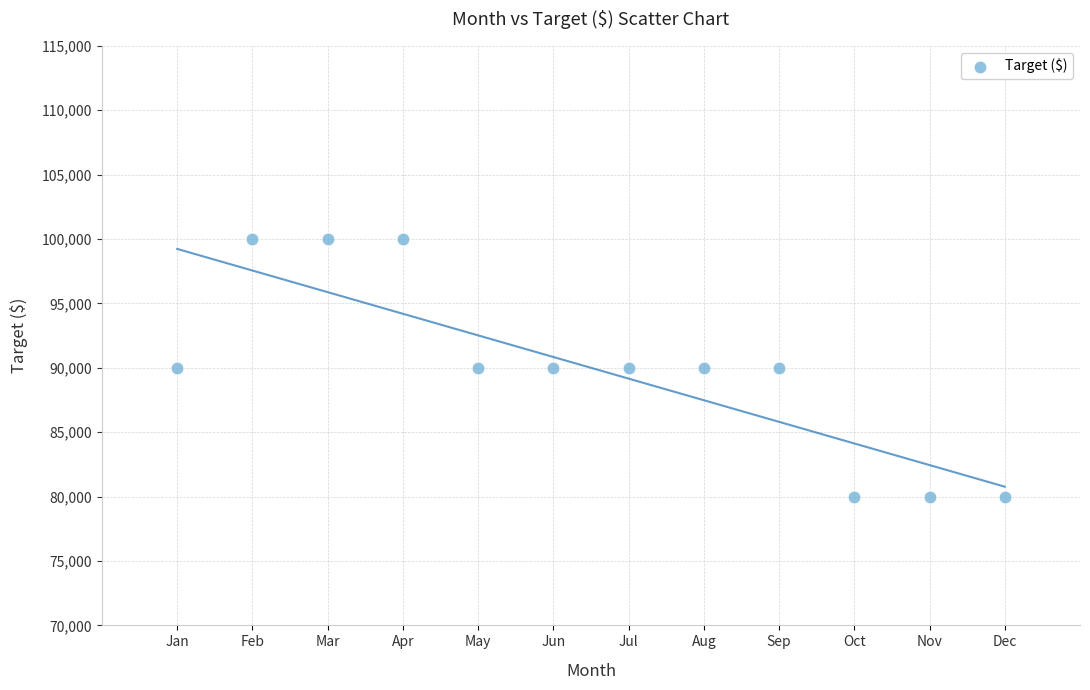

What is the range of X values (max minus min)?

11